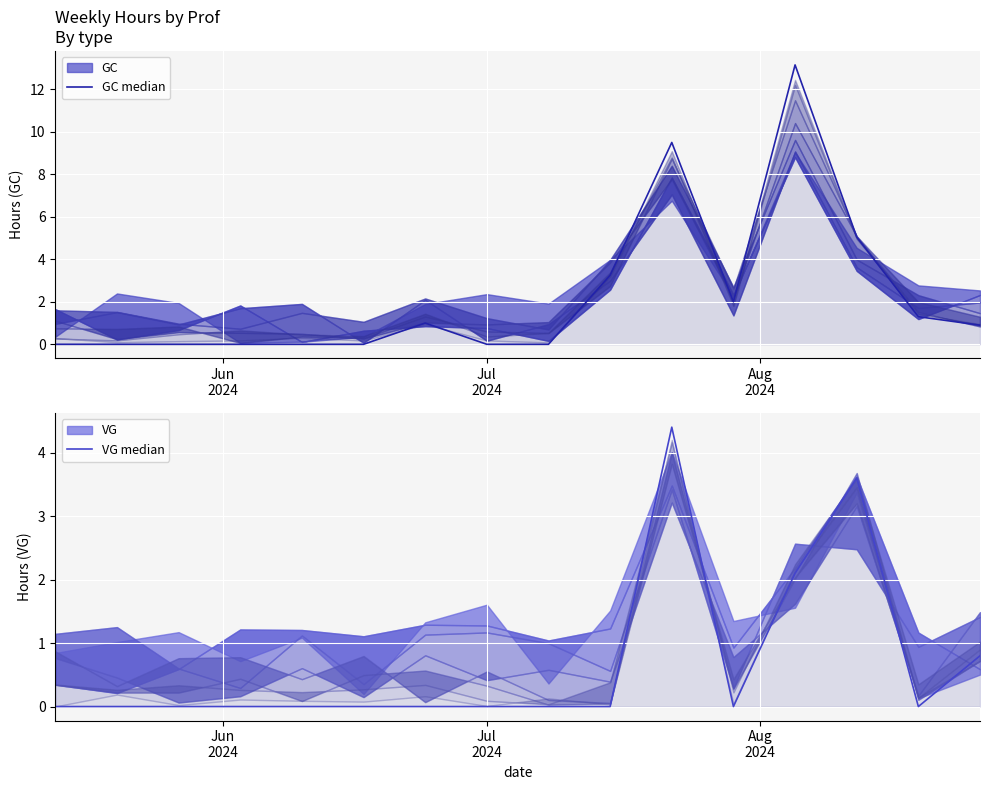

True or false: VG median and GC median cross at least once.

False